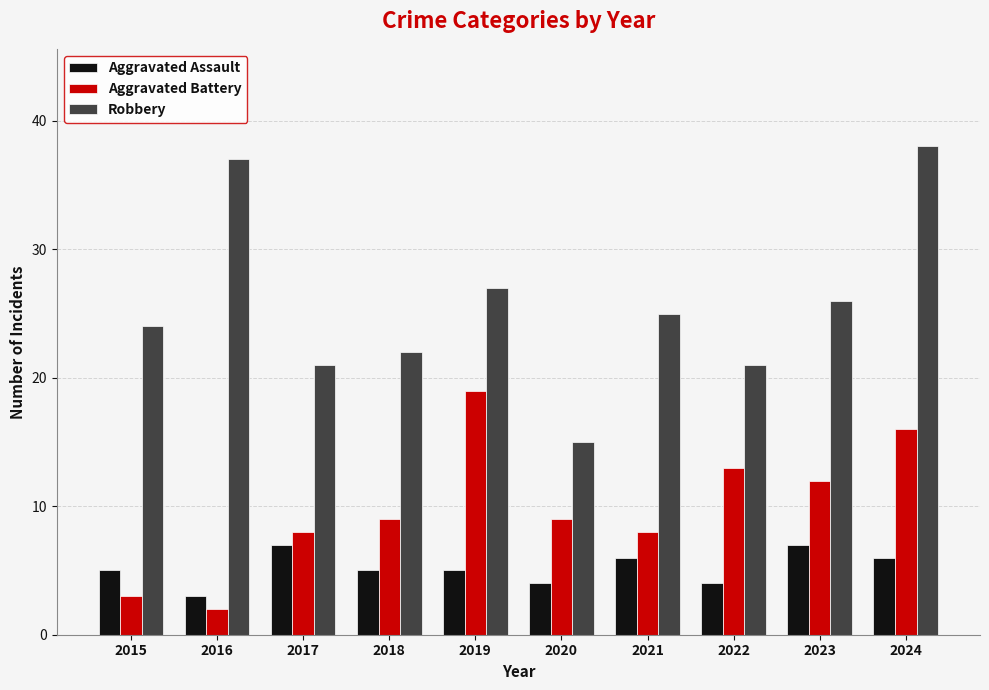

Rank the series by their maximum value, from lowest to highest.

Aggravated Assault, Aggravated Battery, Robbery